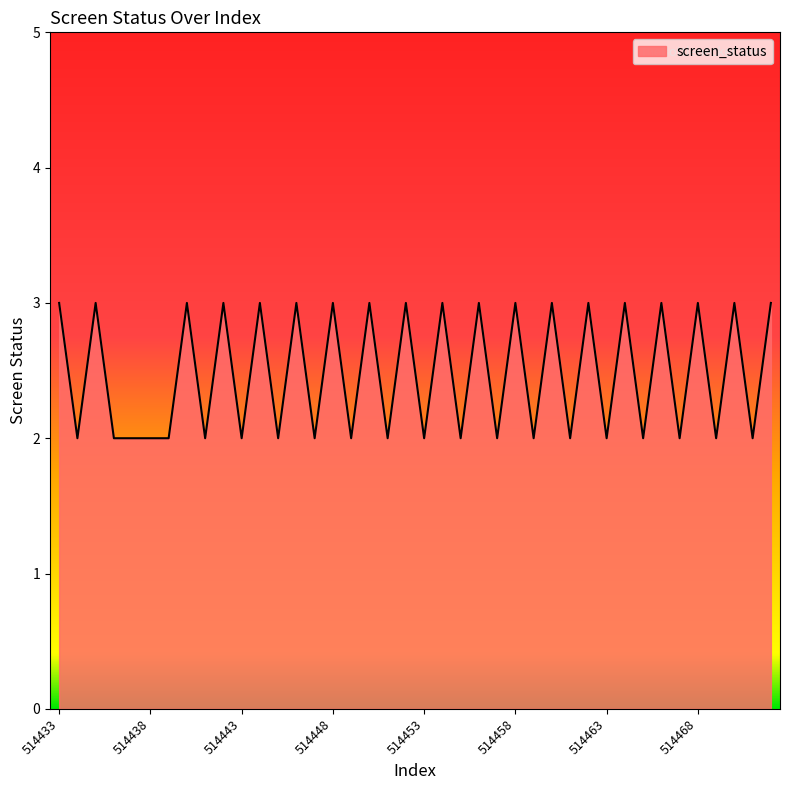

What is the difference between the maximum and second lowest values?

1